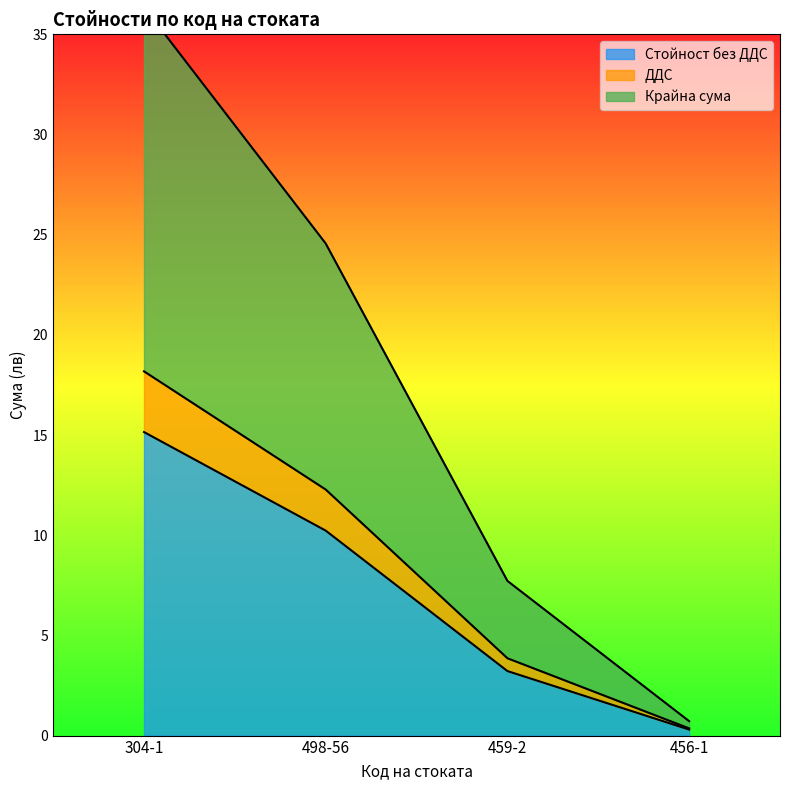

How many lines are shown in the chart?

3